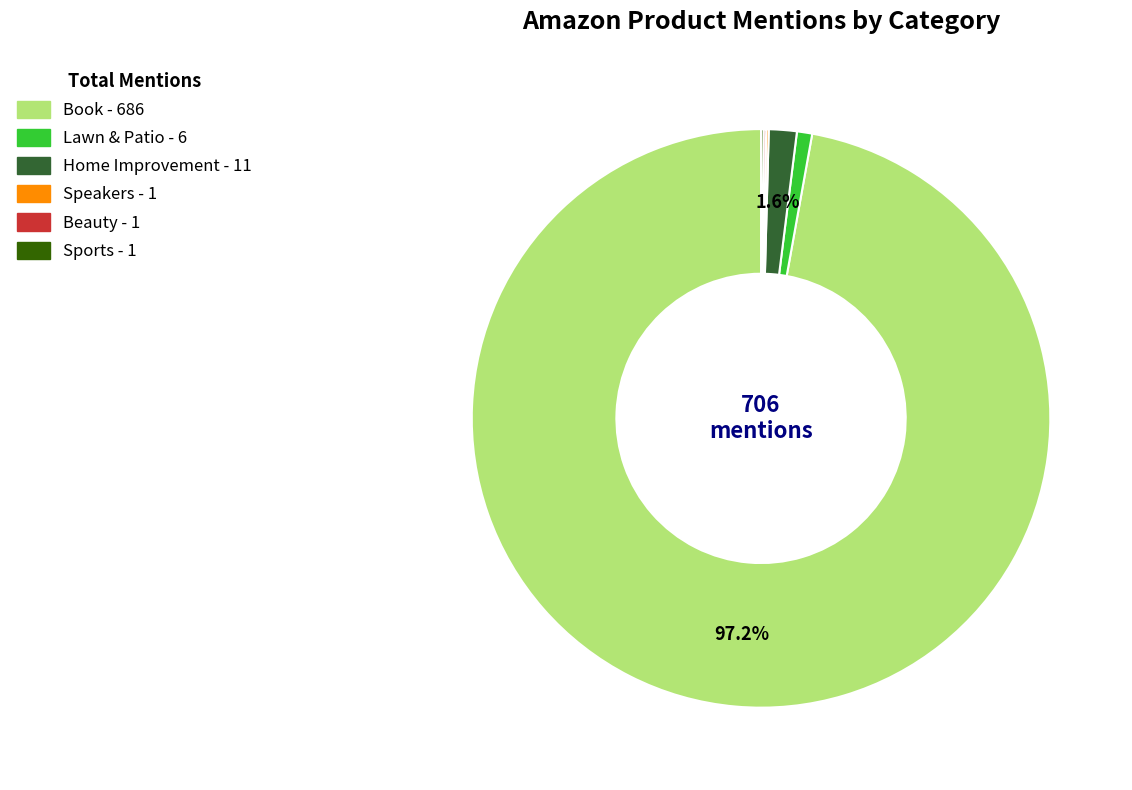

To the nearest percent, what is the difference between the largest and smallest slice percentages?

97%